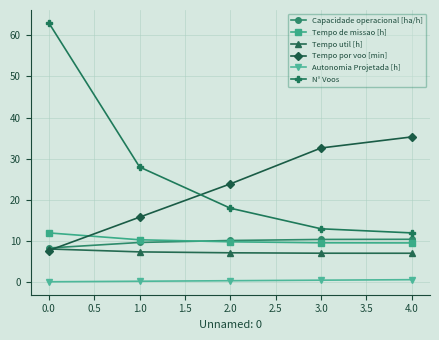

Which category has the highest value across all series?

0.0